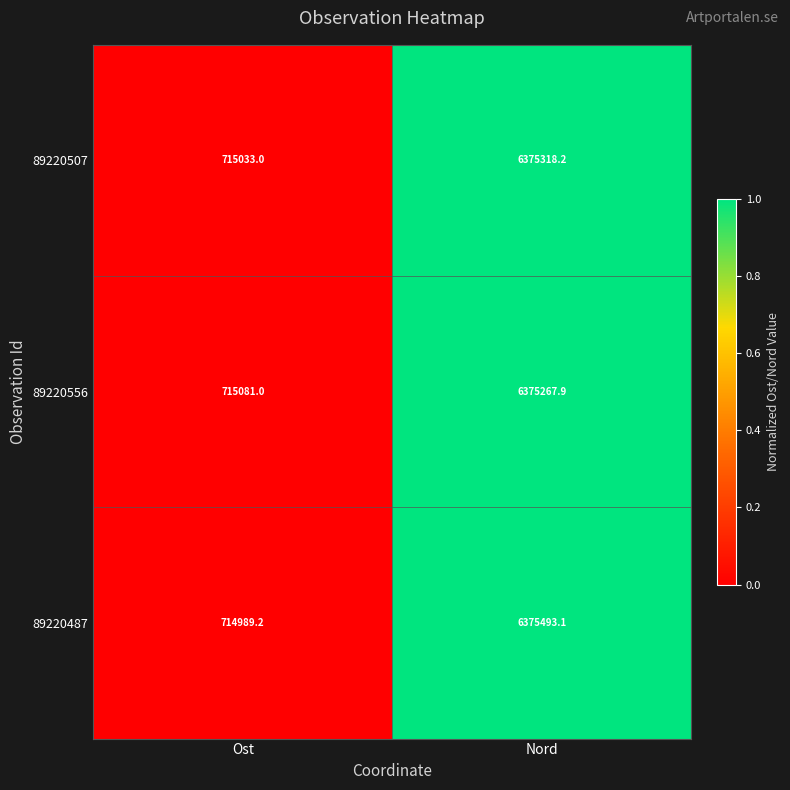

What is the total value across all series at Nord?

19126079.2